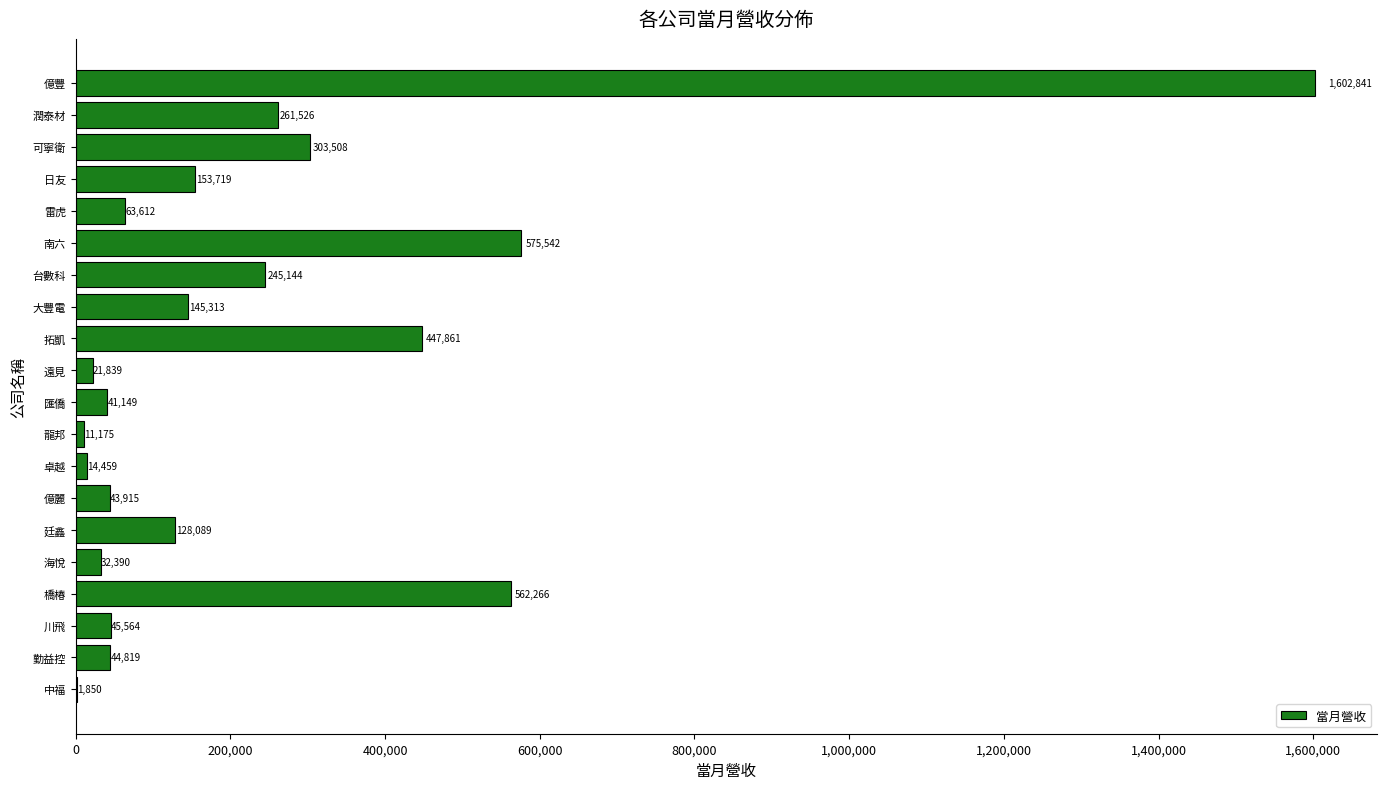

How many categories are shown in the chart?

20